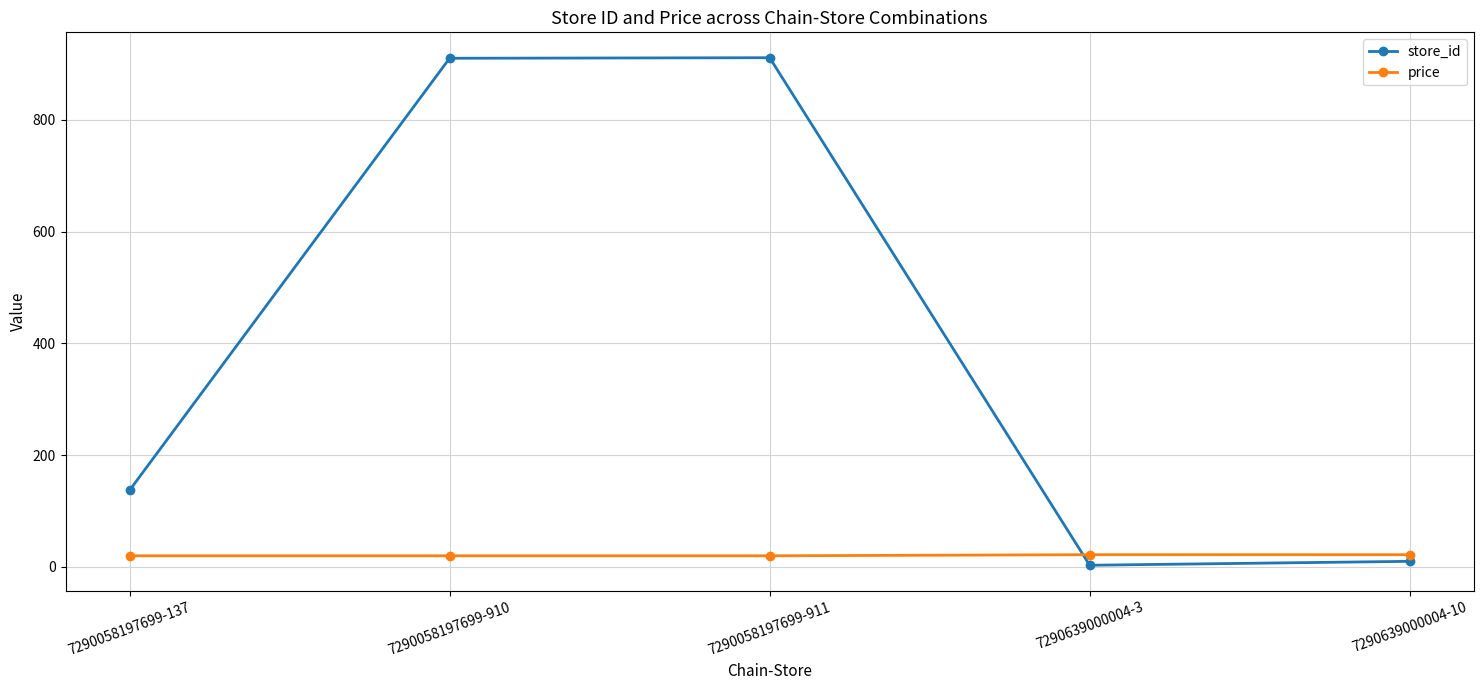

What is the value of the price point at the 5th from the left?

21.9